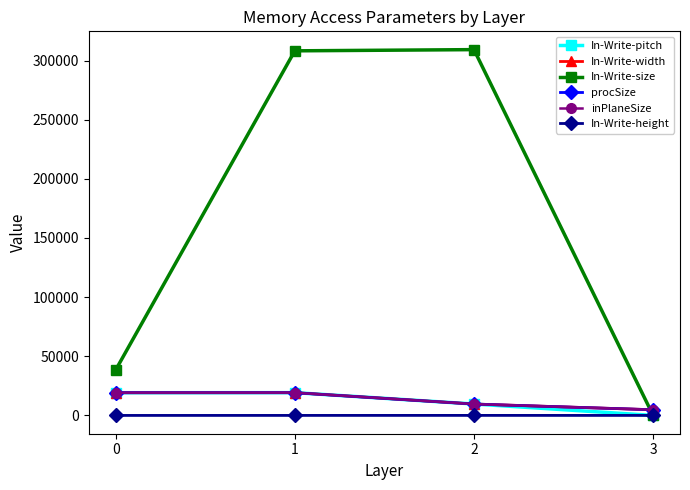

True or false: In-Write-height and In-Write-width intersect in this chart.

False